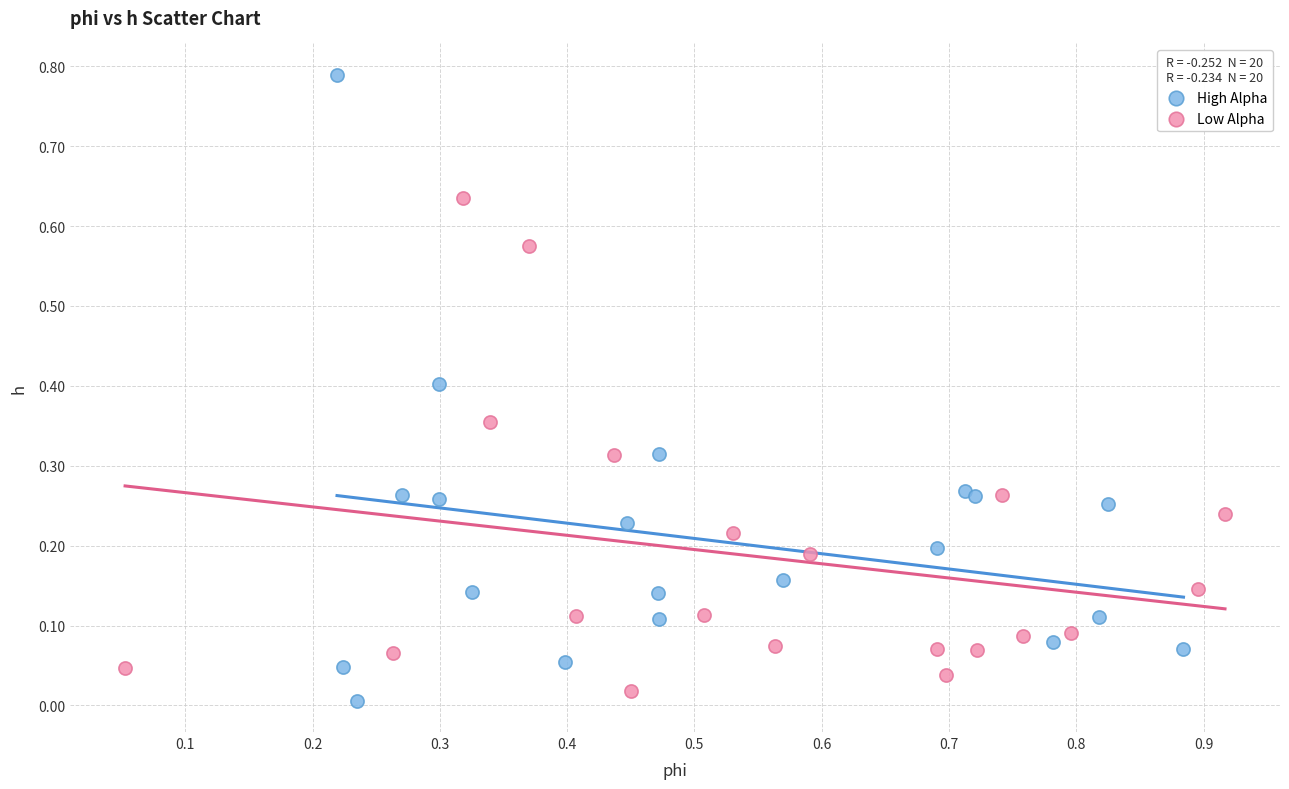

Which series contains the highest Y value?

High Alpha